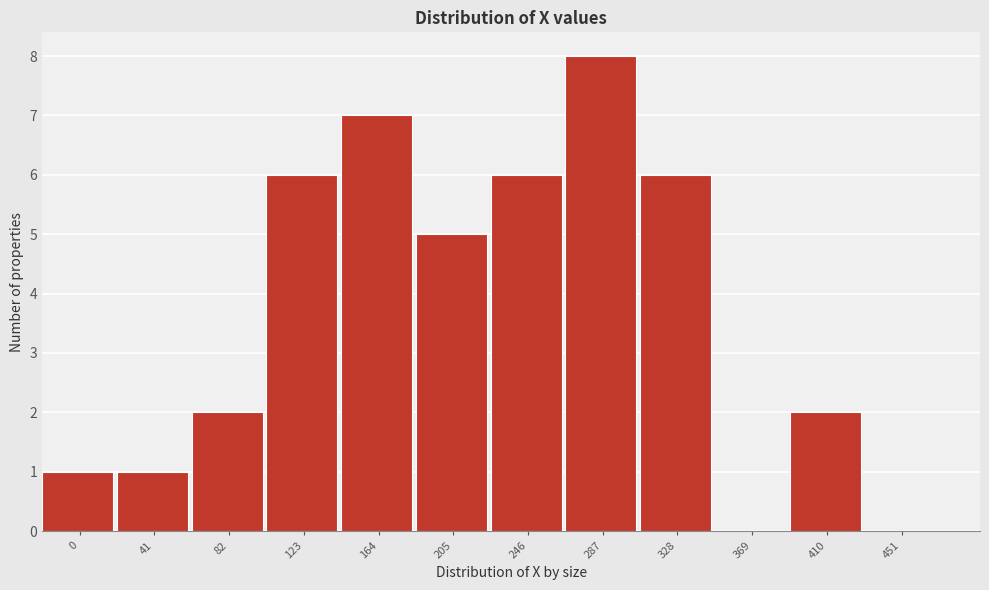

Reading left to right, what are all the values shown in this chart?

0=1	41=1	82=2	123=6	164=7	205=5	246=6	287=8	328=6	369=0	410=2	451=0